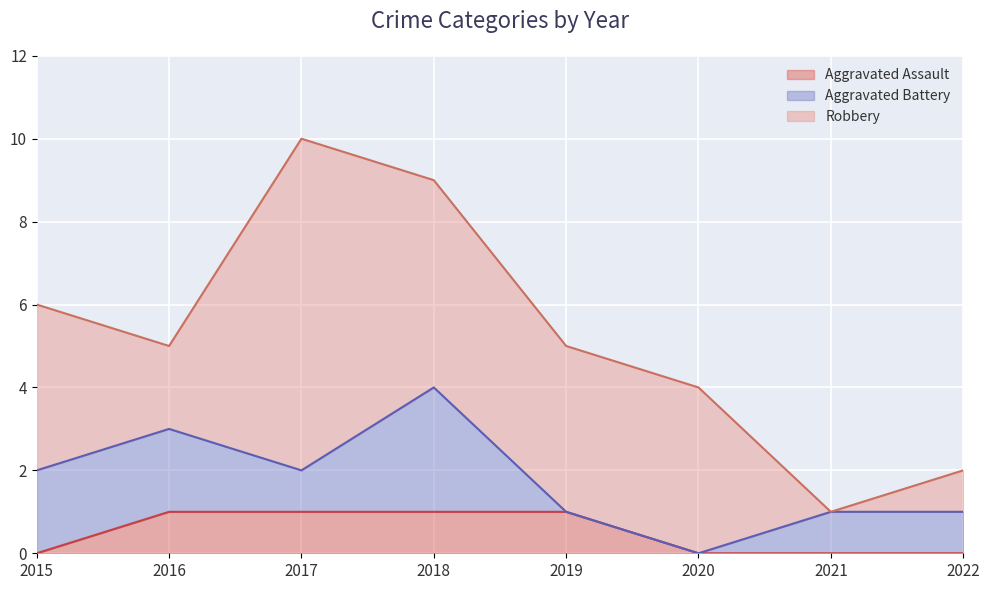

Is it true that Aggravated Battery equals 1 at 2019?

False